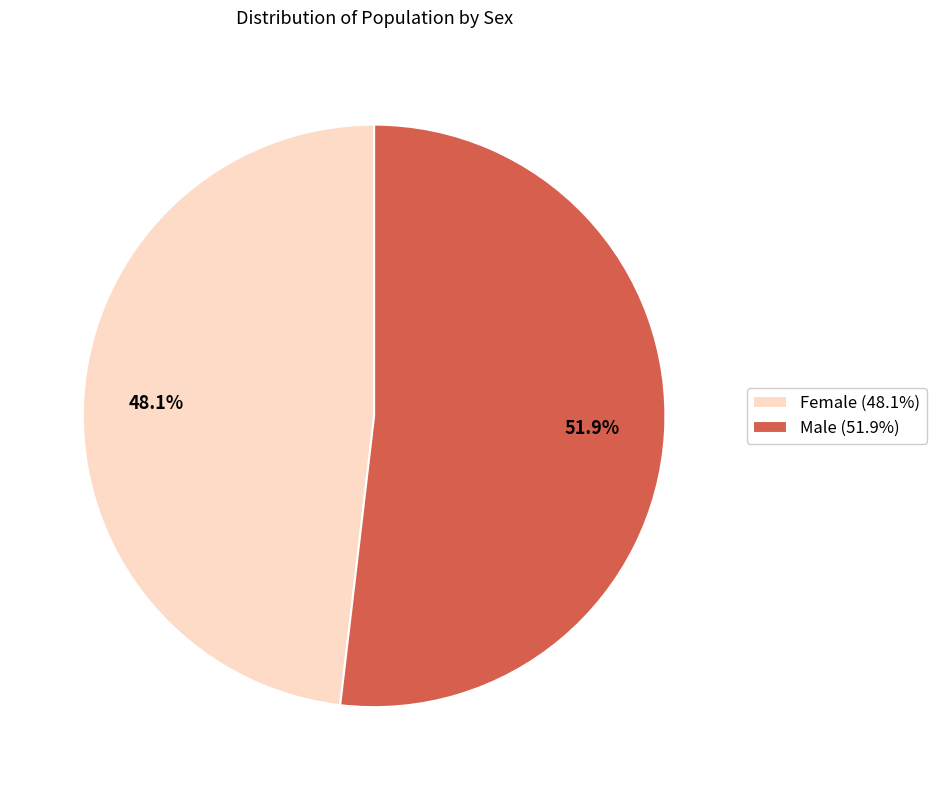

Which category accounts for the majority?

Male